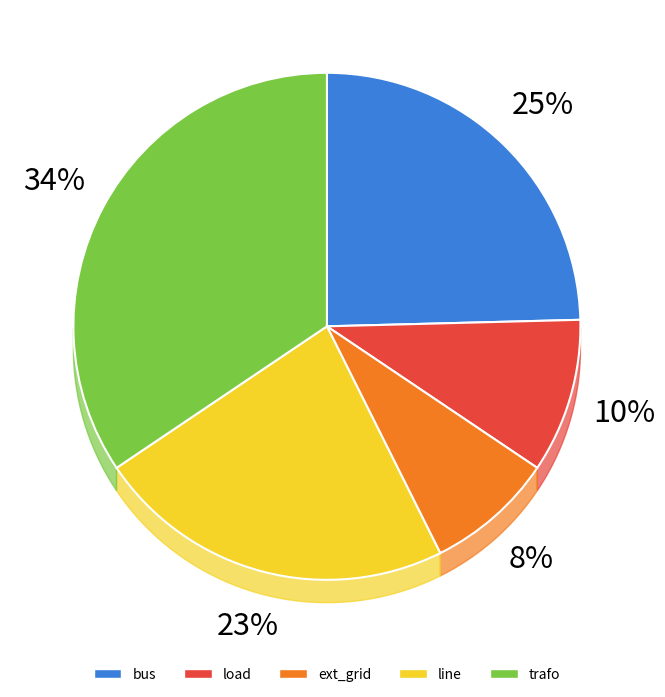

How many slices are in this pie chart?

5